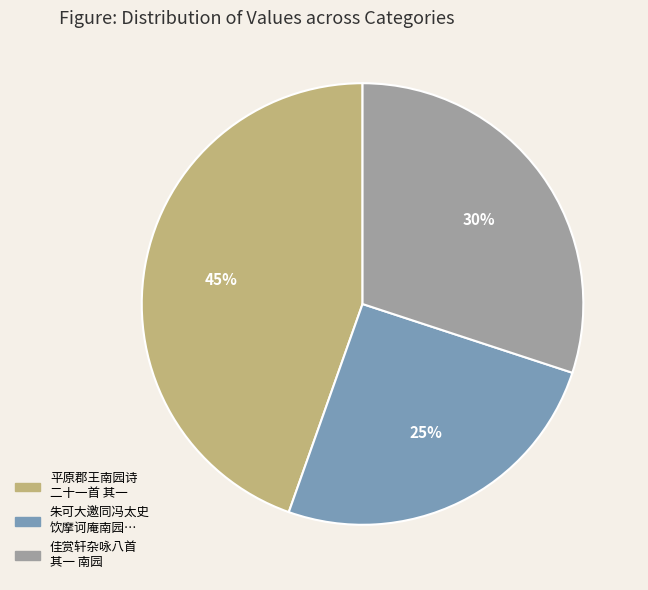

To the nearest percent, what is the average slice percentage?

33%